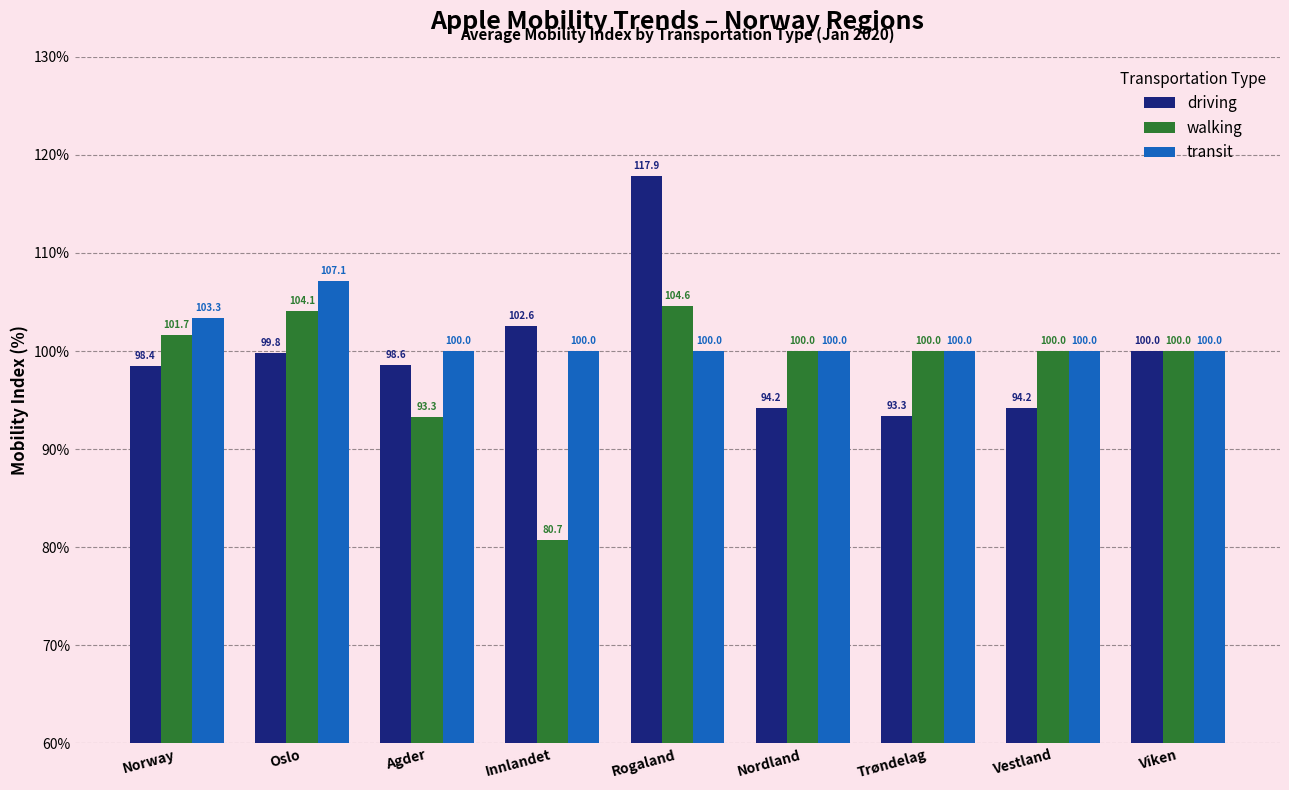

What is the spread (max minus min) of values at Norway?

4.9